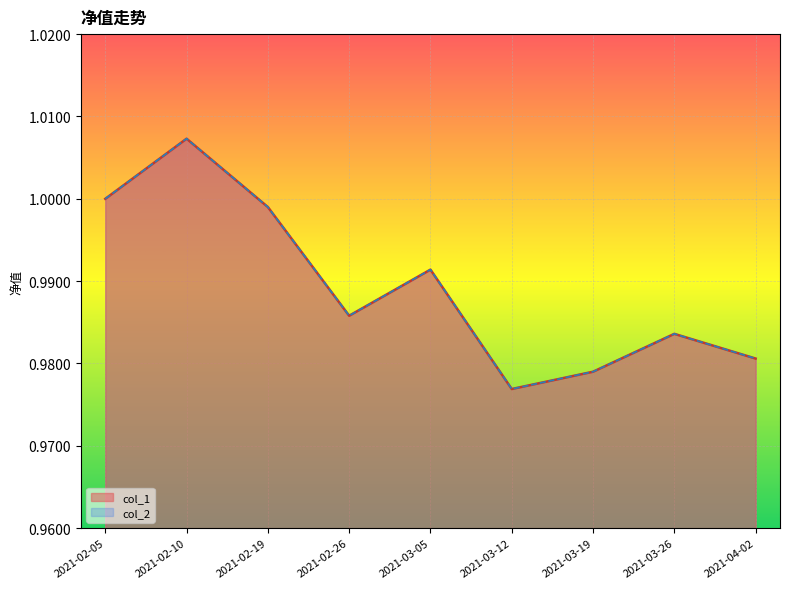

At how many categories does at least one series exceed 0?

9